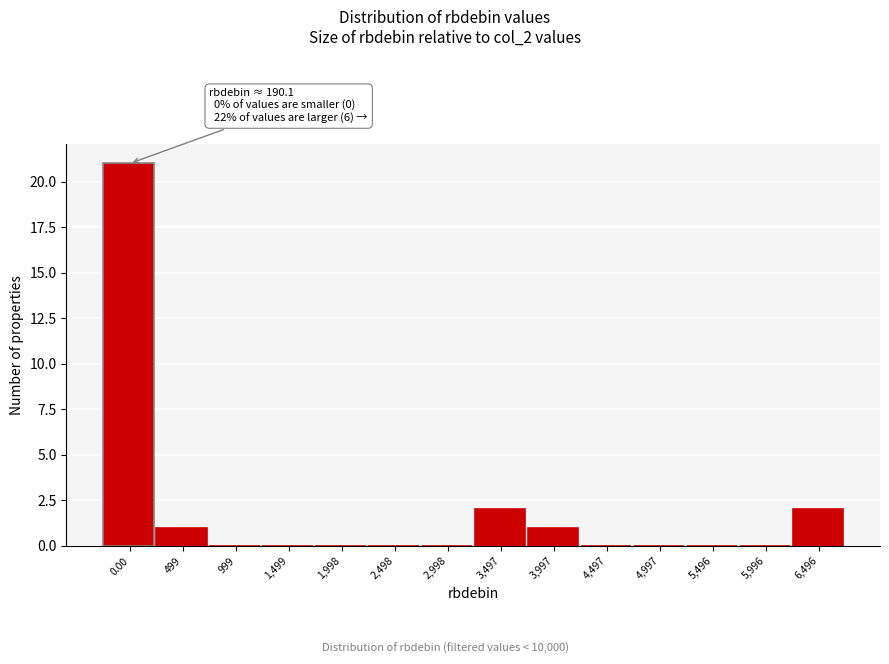

Reading left to right, extract all data points from this chart.

0.00=21	499=1	999=0	1,499=0	1,998=0	2,498=0	2,998=0	3,497=2	3,997=1	4,497=0	4,997=0	5,496=0	5,996=0	6,496=2